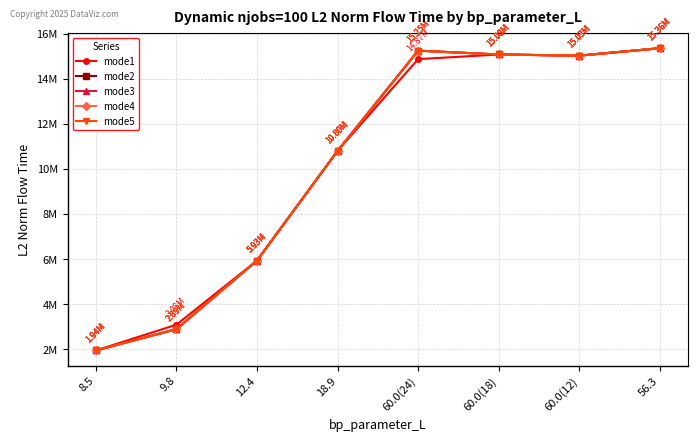

Between 18.9 and 60.0(18), which is larger?

60.0(18)